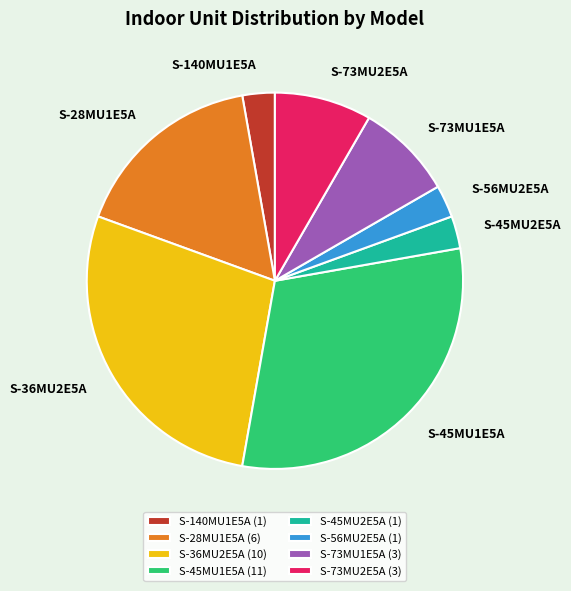

Does S-73MU2E5A represent more than half of the total?

No